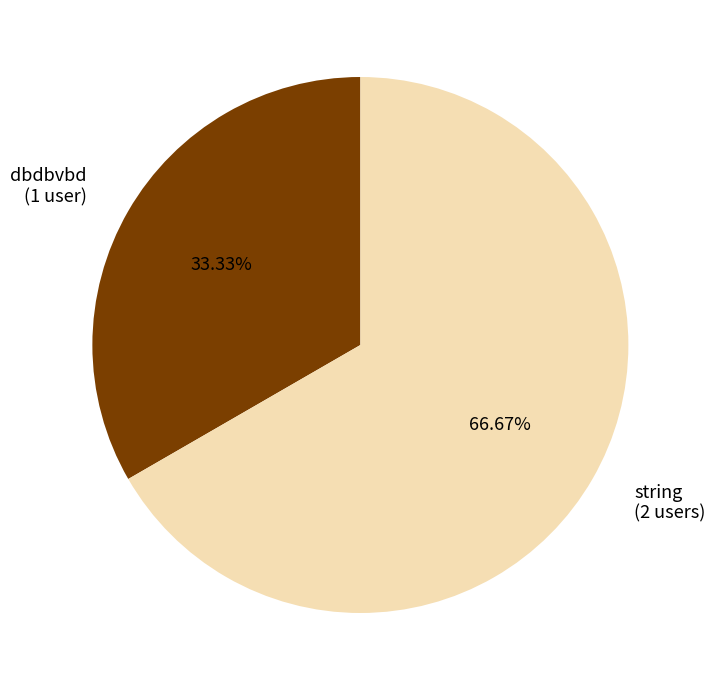

How many segments does this pie chart have?

2